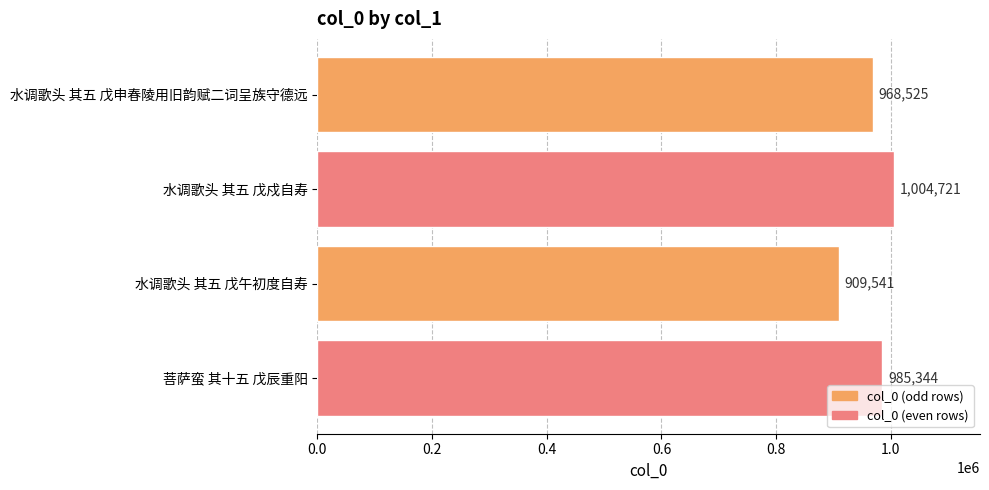

Rank the categories by value from lowest to highest.

水调歌头 其五 戊午初度自寿, 水调歌头 其五 戊申春陵用旧韵赋二词呈族守德远, 菩萨蛮 其十五 戊辰重阳, 水调歌头 其五 戊戍自寿